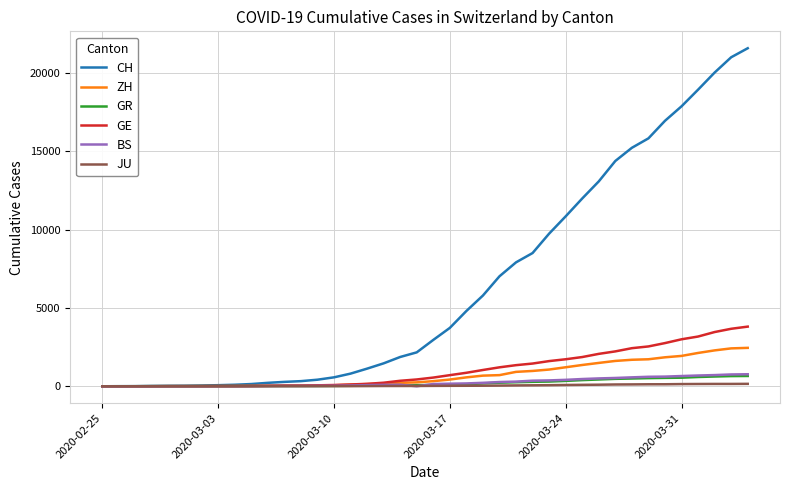

What is the greatest value displayed?

21574